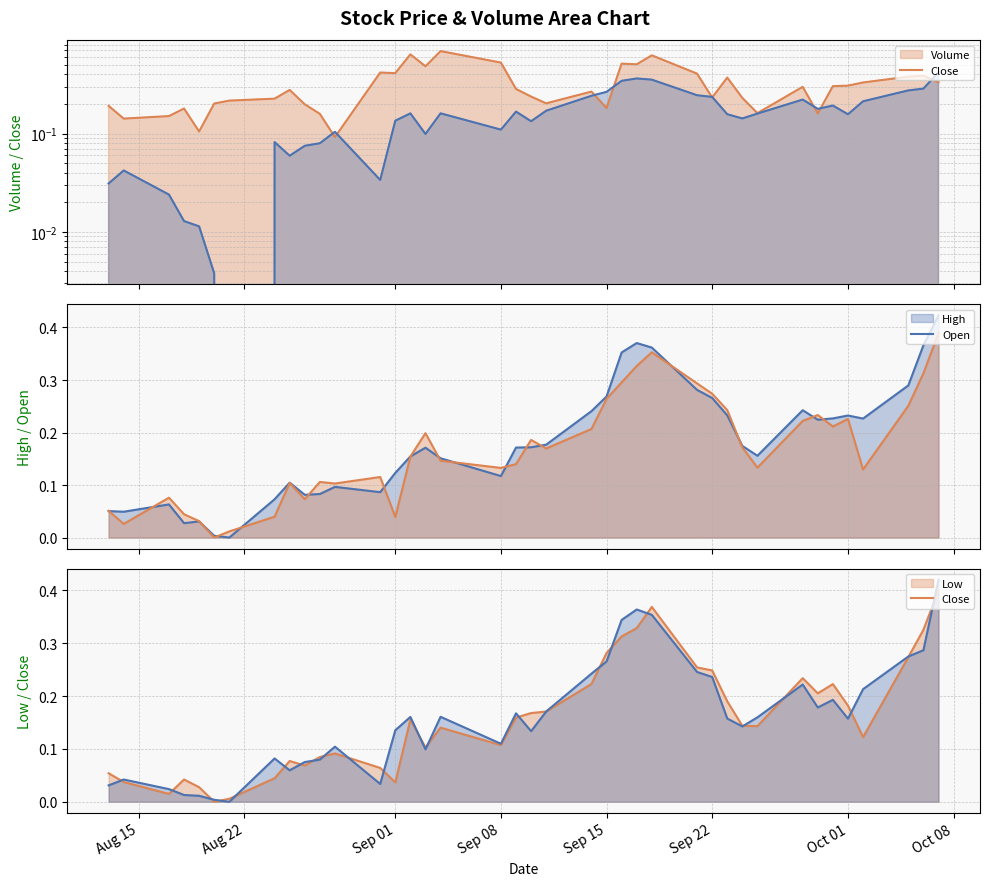

How many series are shown in this chart?

5